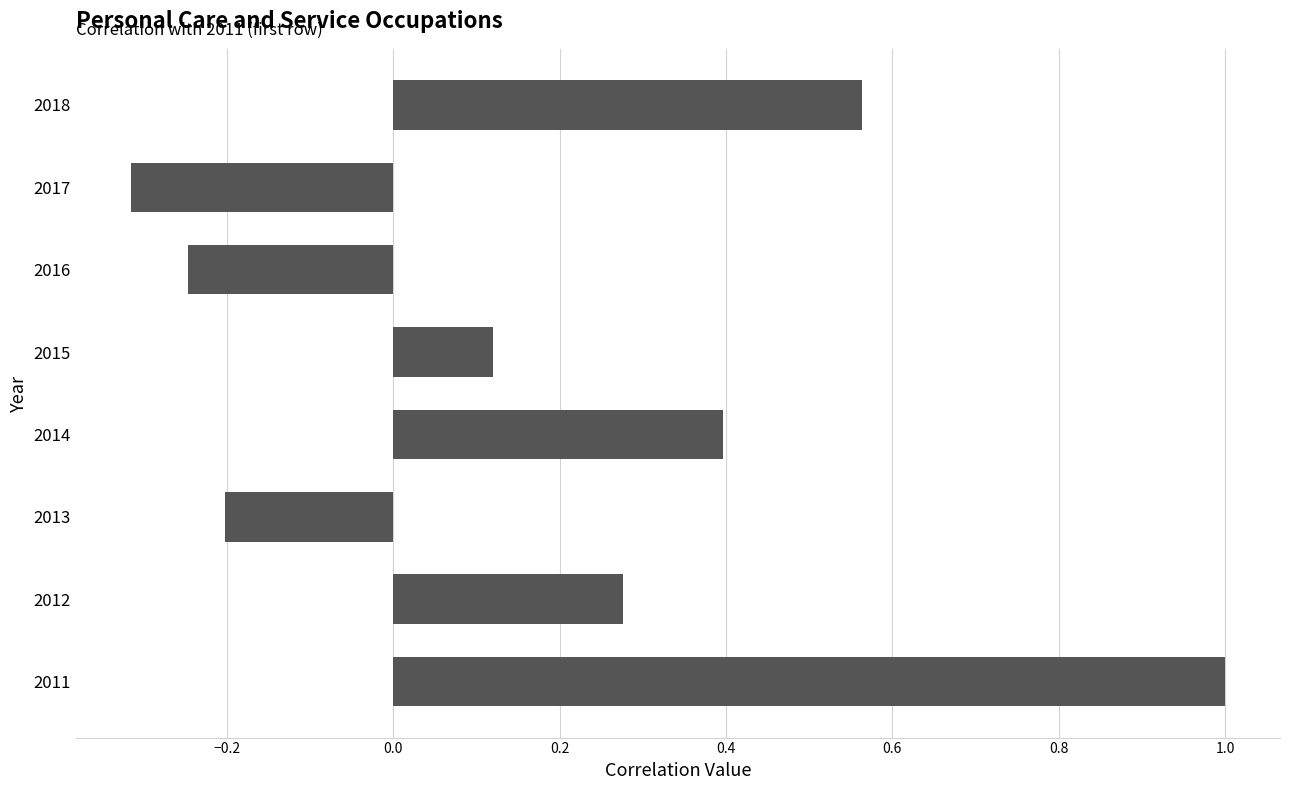

What is the change in value from 2013 to 2018?

+0.8